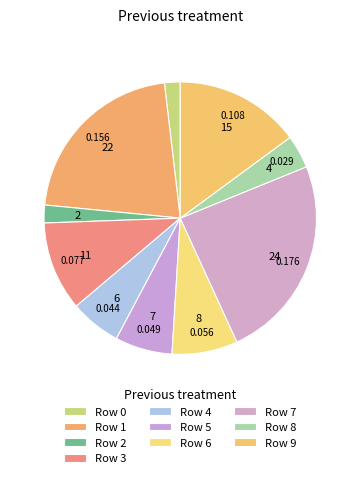

What is the change in value from Row 4 to Row 9?

+0.1